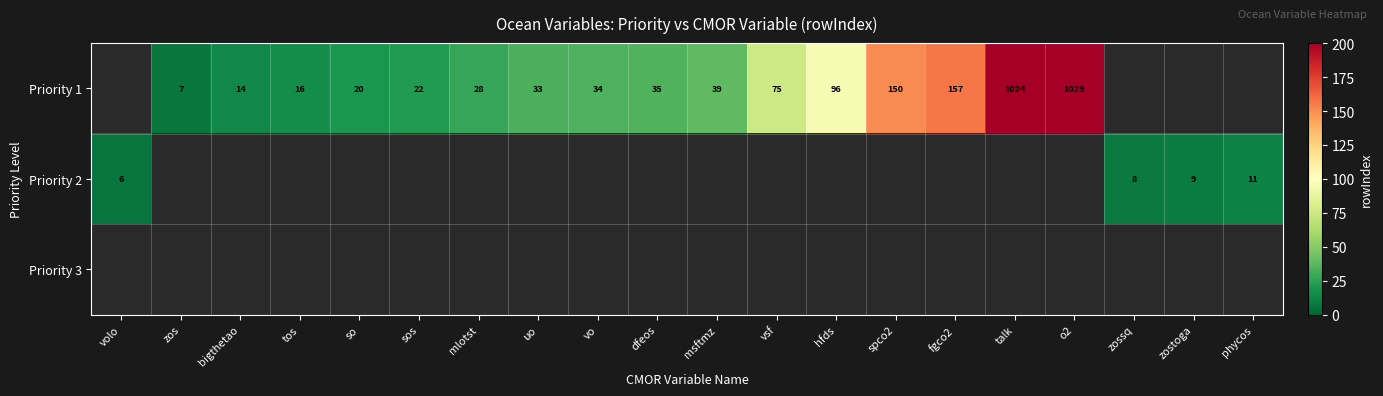

The Priority 1 series shows 46 at uo. True or false?

False